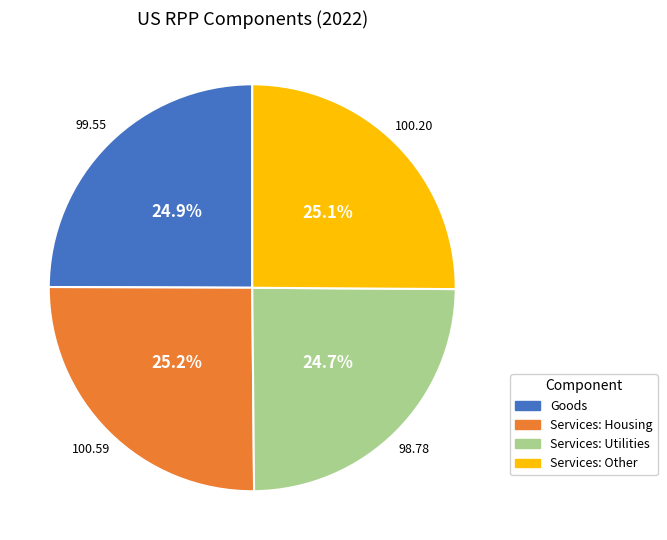

Is it true that Services: Utilities is 25% of the pie?

True